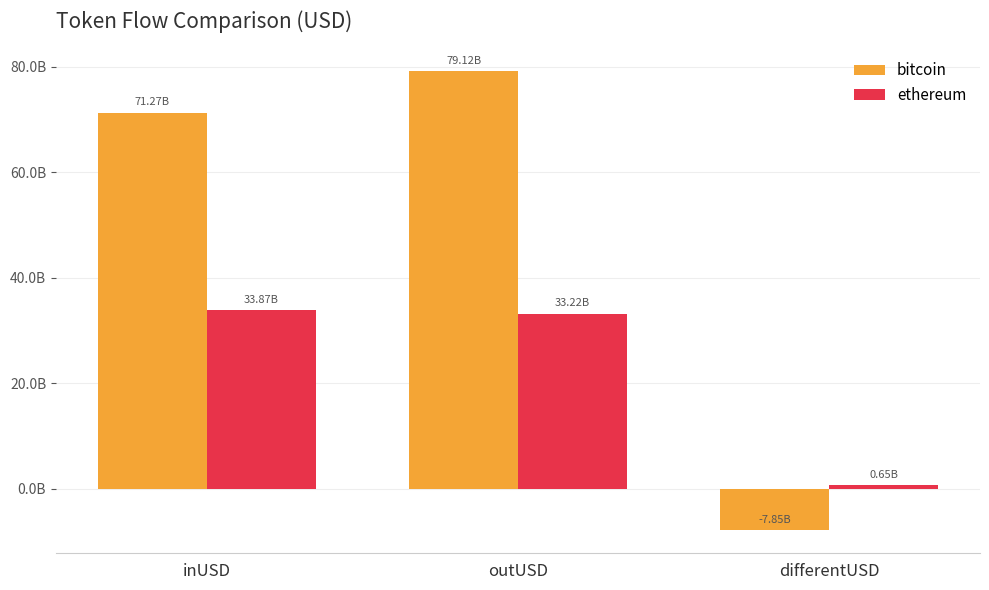

List the series in order of their peak value, lowest first.

ethereum, bitcoin